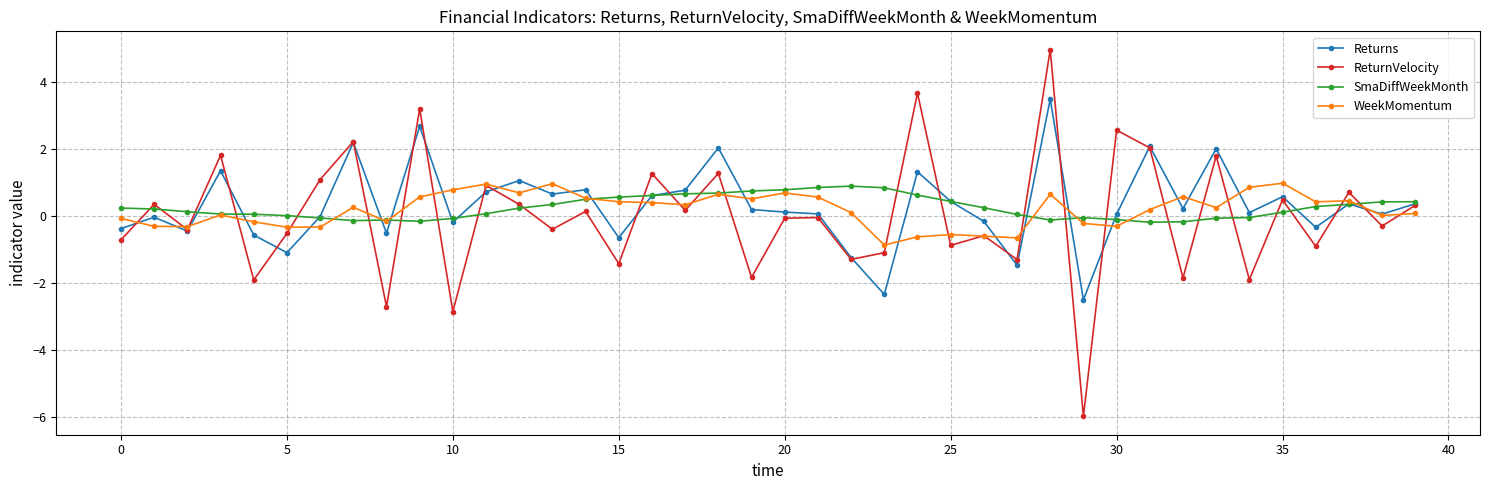

Which series has the widest spread of values?

ReturnVelocity